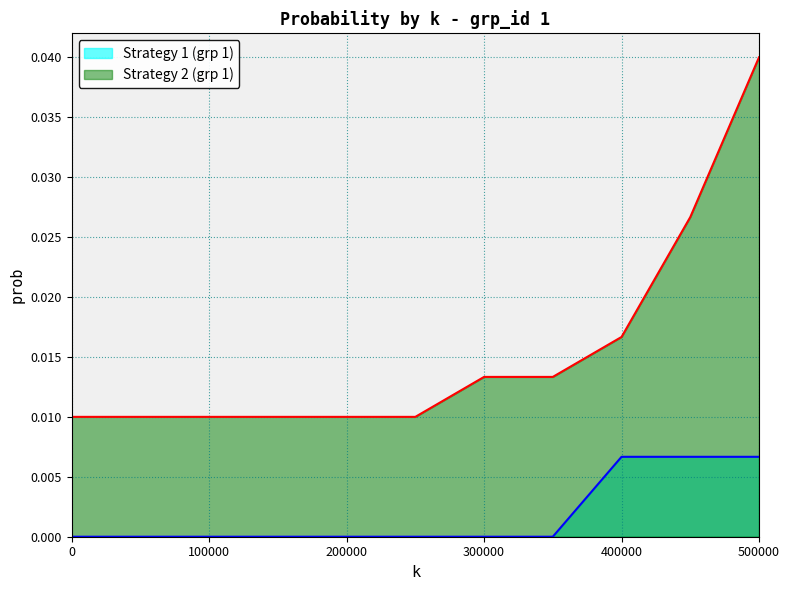

How many lines are shown in the chart?

2